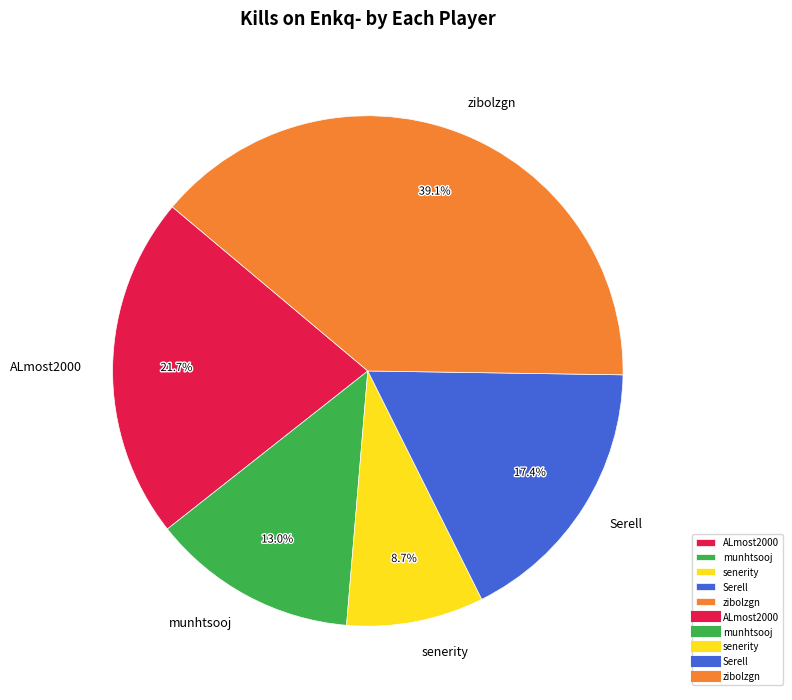

Is senerity the majority of the pie?

No